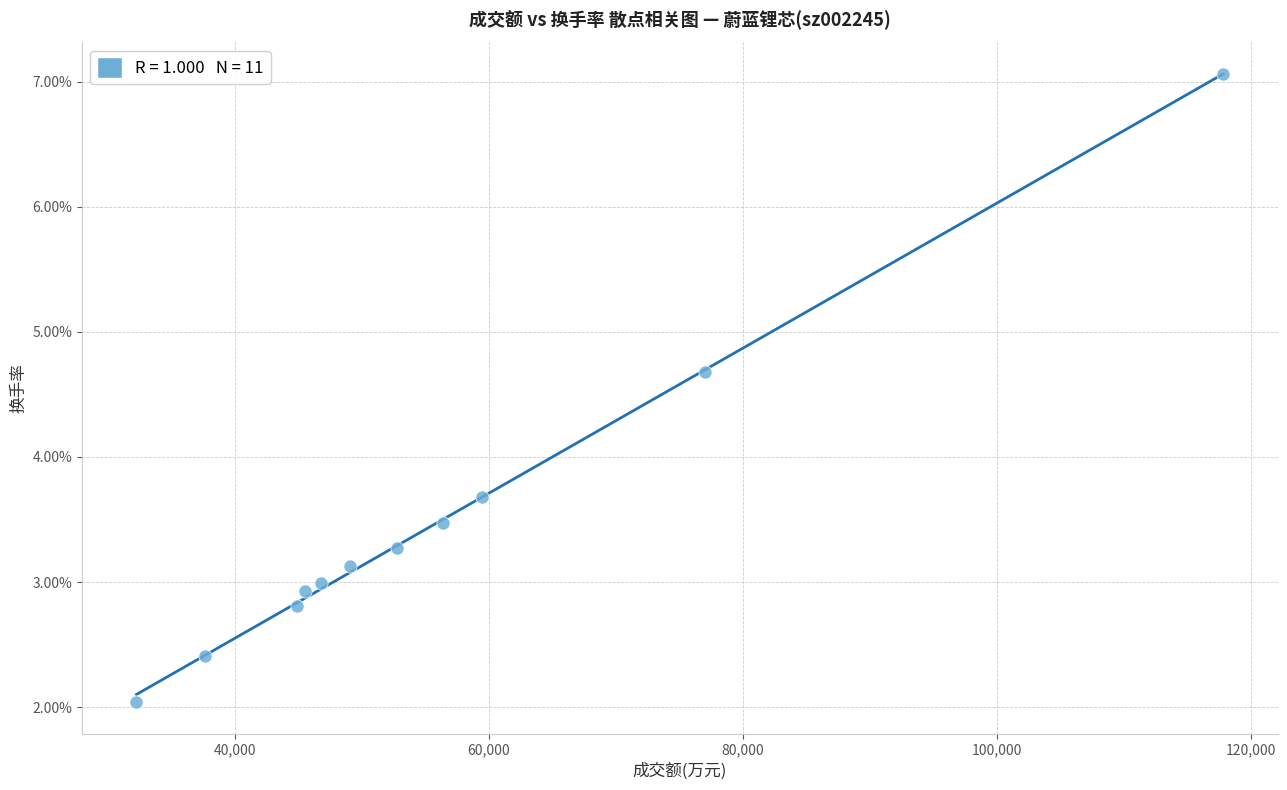

What Y value in the scatter plot is closest to 4?

3.7